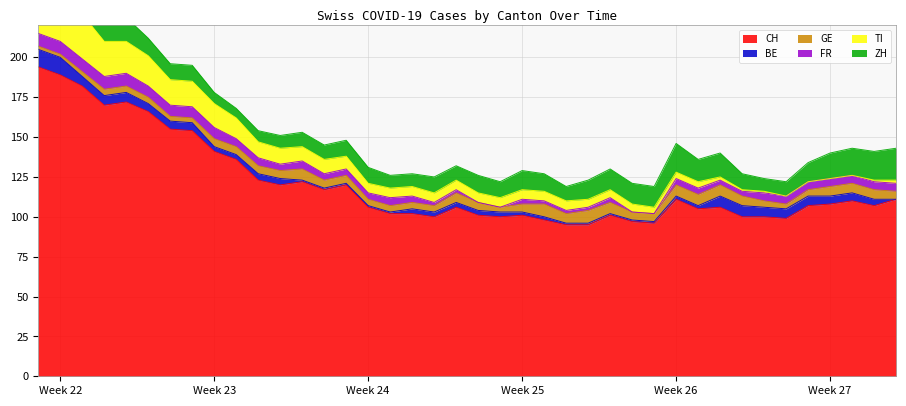

What is the difference between the TI values at 2020-07-06 and 2020-06-24?

6